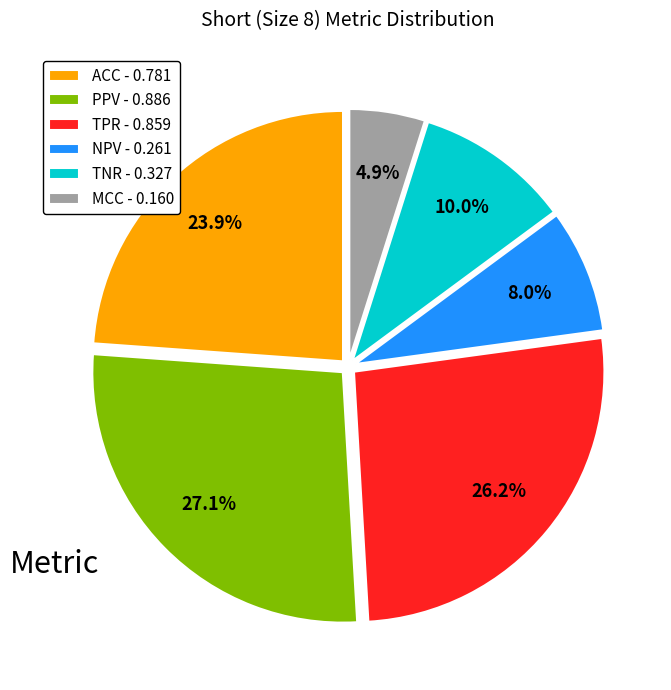

Is it true that TPR is 40% of the pie?

False